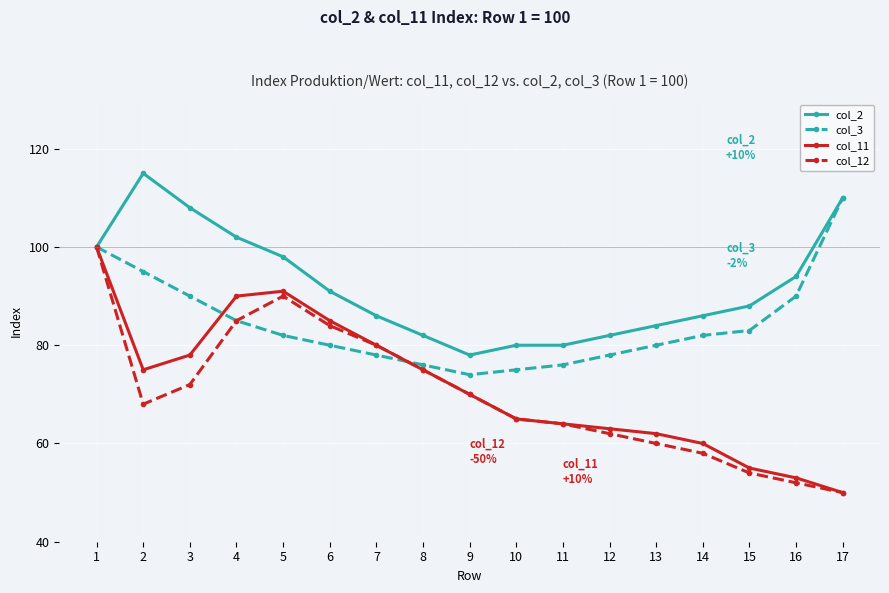

What is the average value of the col_2 series?

92